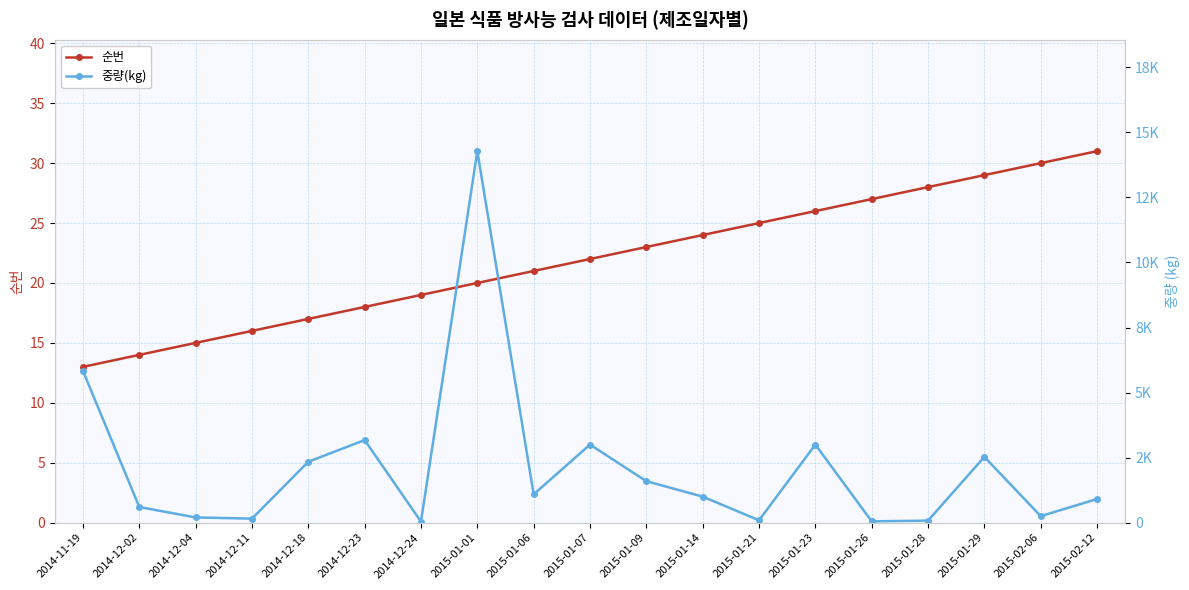

What are all the series names shown in the legend?

순번, 중량(kg)